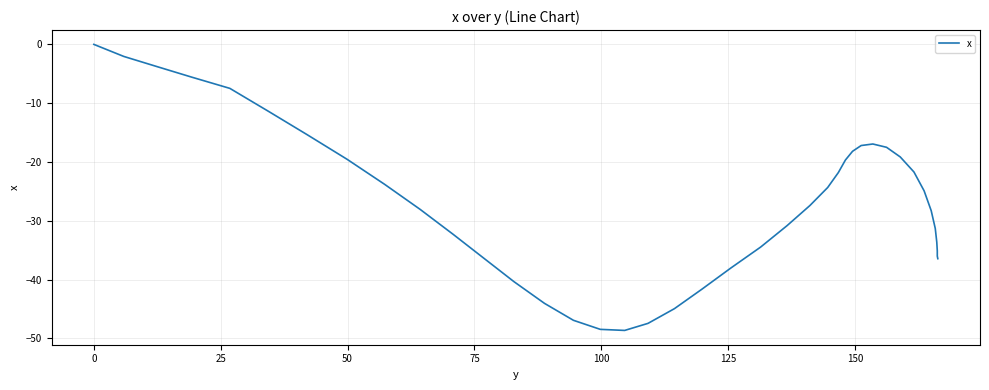

What is the difference between the maximum and minimum values?

48.6